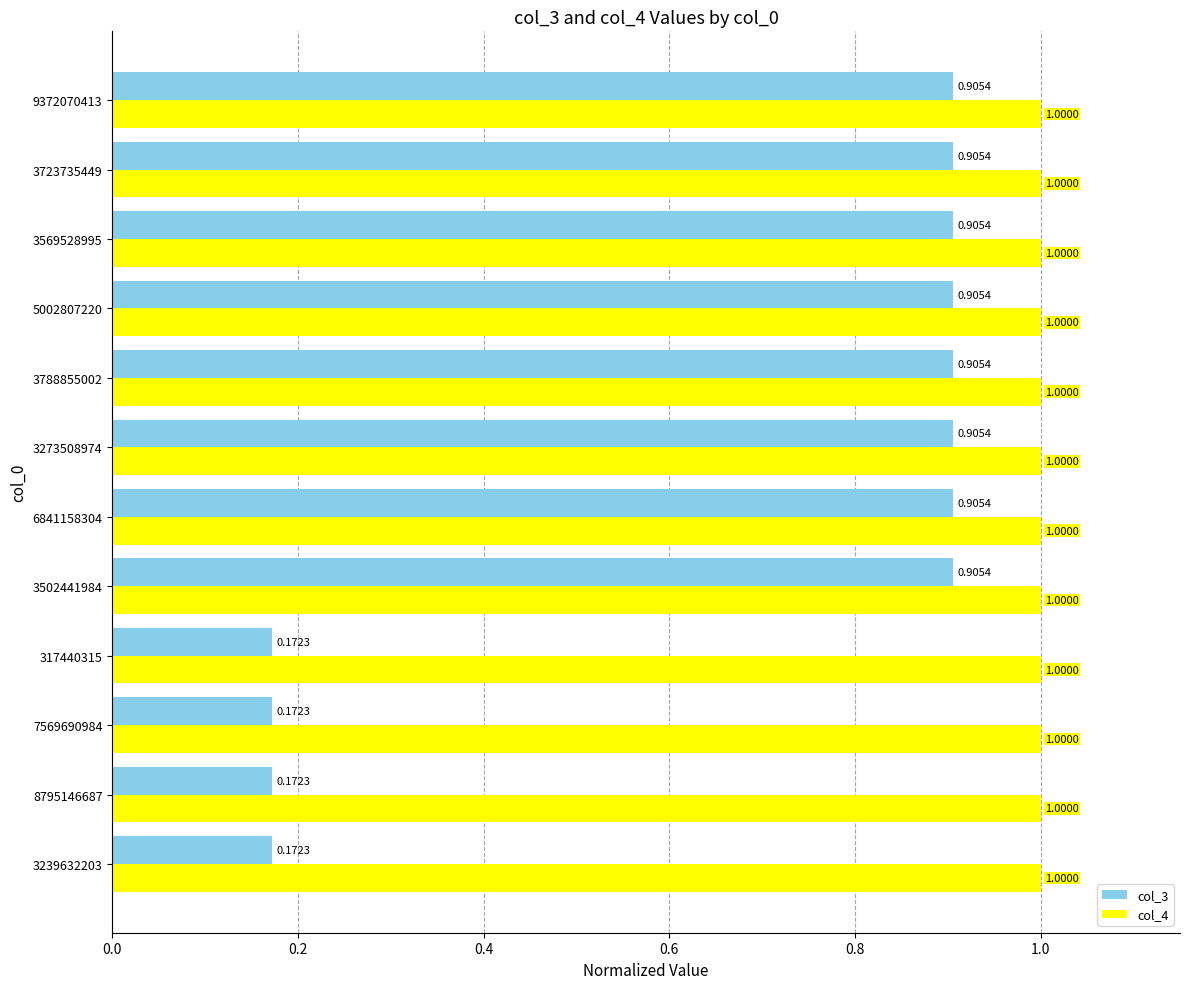

What are all the series names shown in the legend?

col_3, col_4